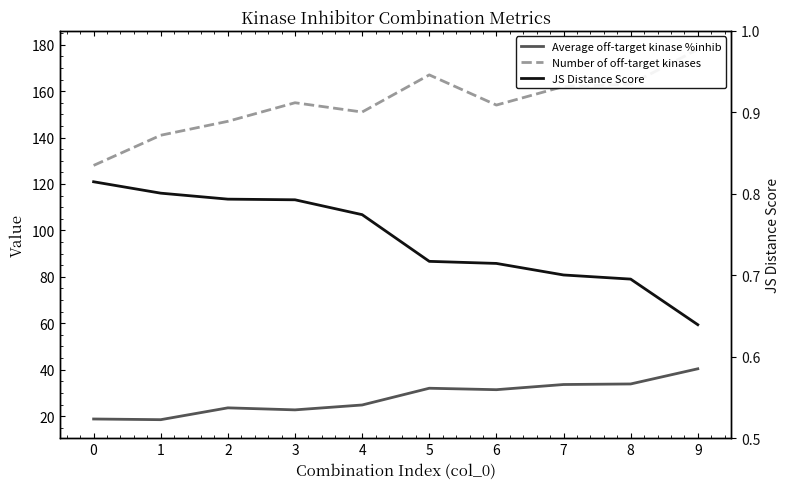

True or false: Average off-target kinase %inhib and JS Distance Score cross at least once.

False